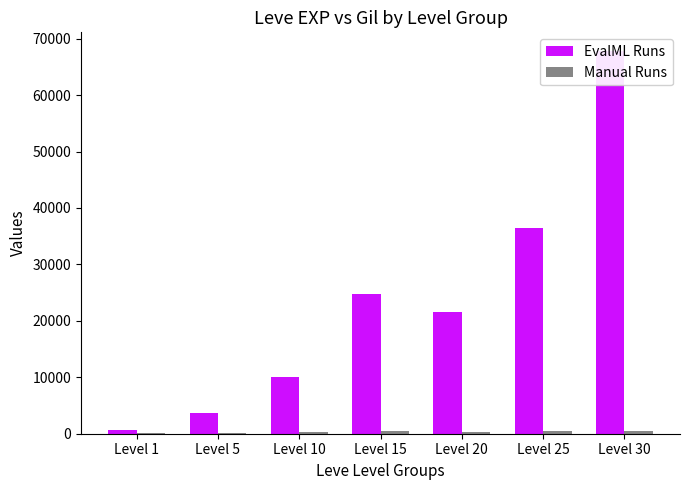

At which label does EvalML Runs reach its peak?

Level 30